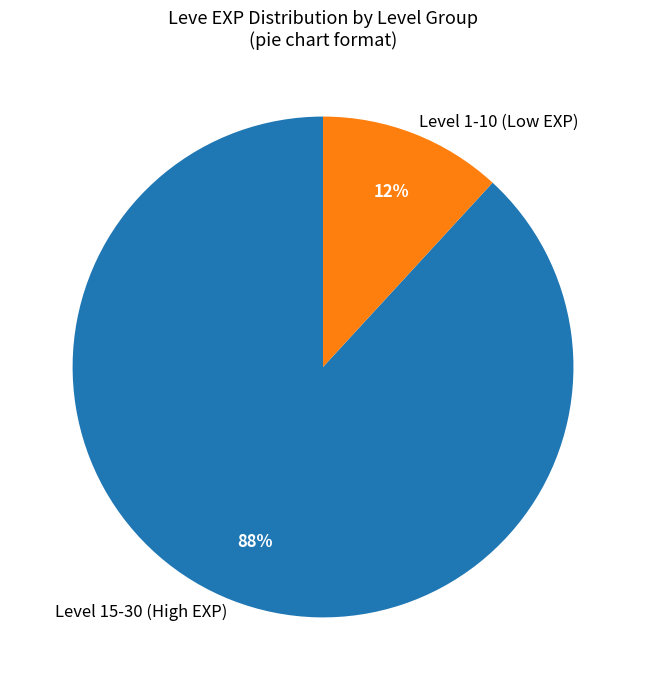

Is there any slice that represents more than half of the pie?

Yes